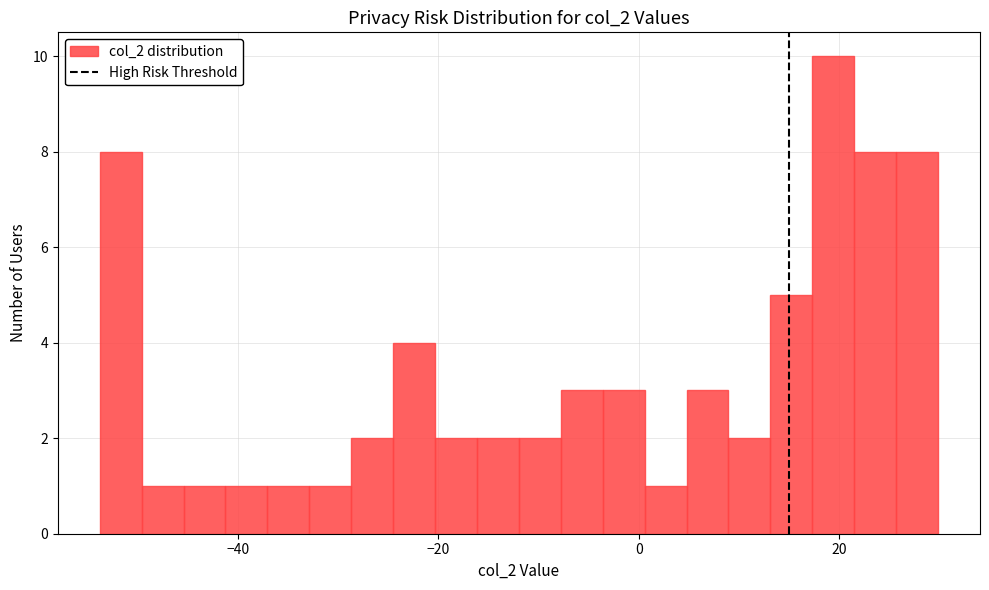

Read against the x-axis, roughly where is the centre of the tallest bar?

20